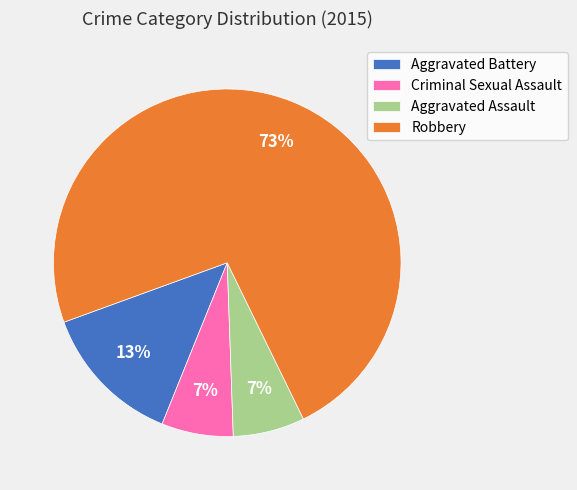

Which category has the biggest portion of the pie?

Robbery